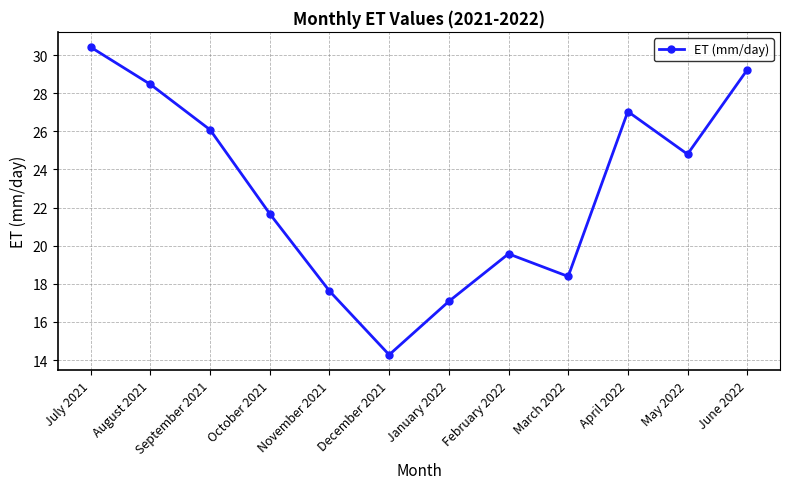

What is the value of the 1st point from the left?

30.4